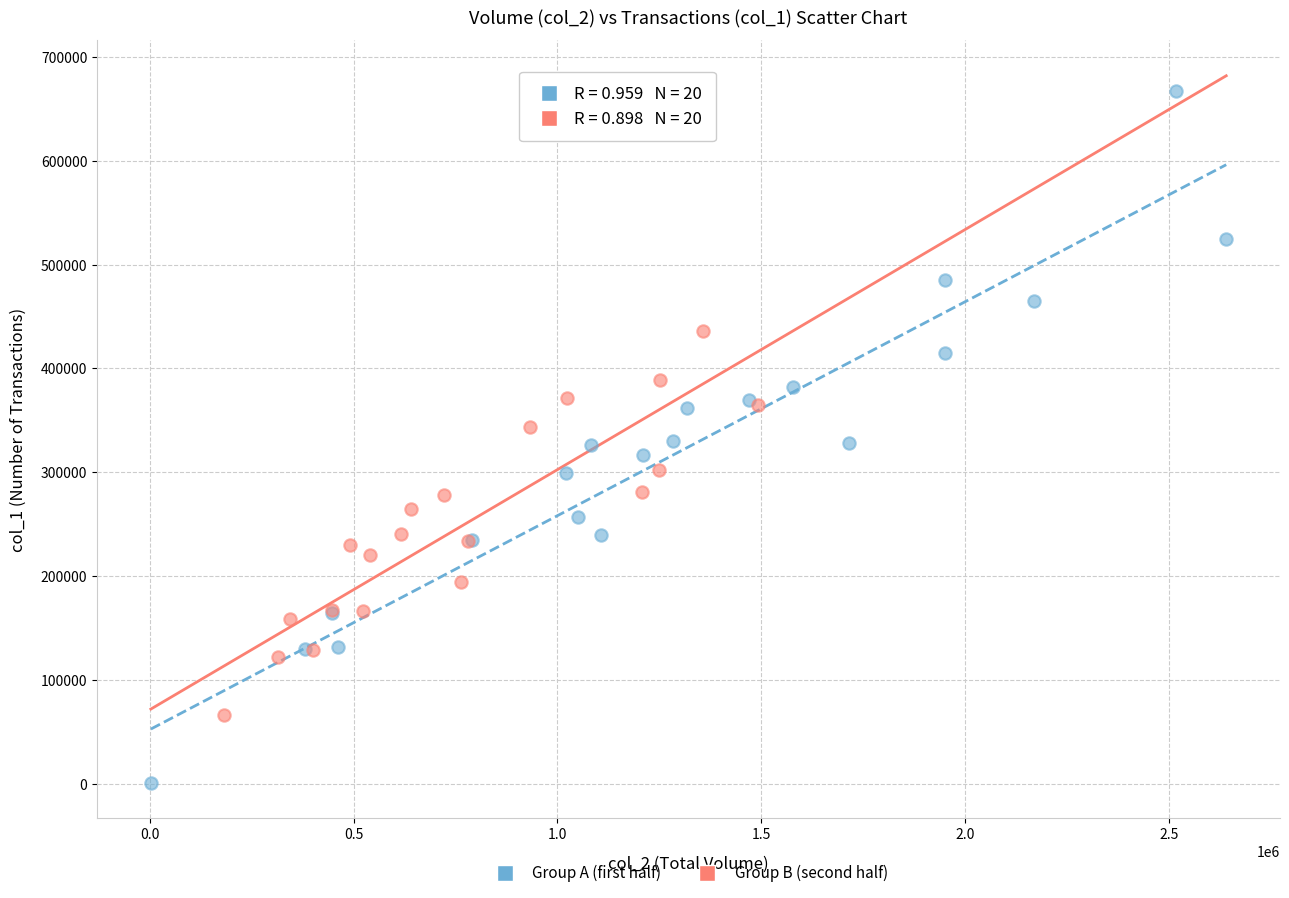

Which series reaches the minimum Y coordinate?

Group A (first half)